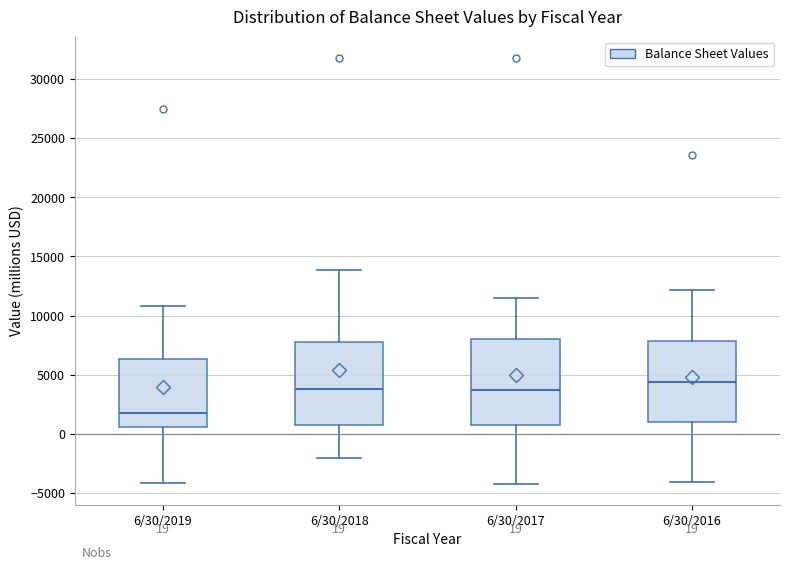

Which box has the highest median line?

6/30/2016